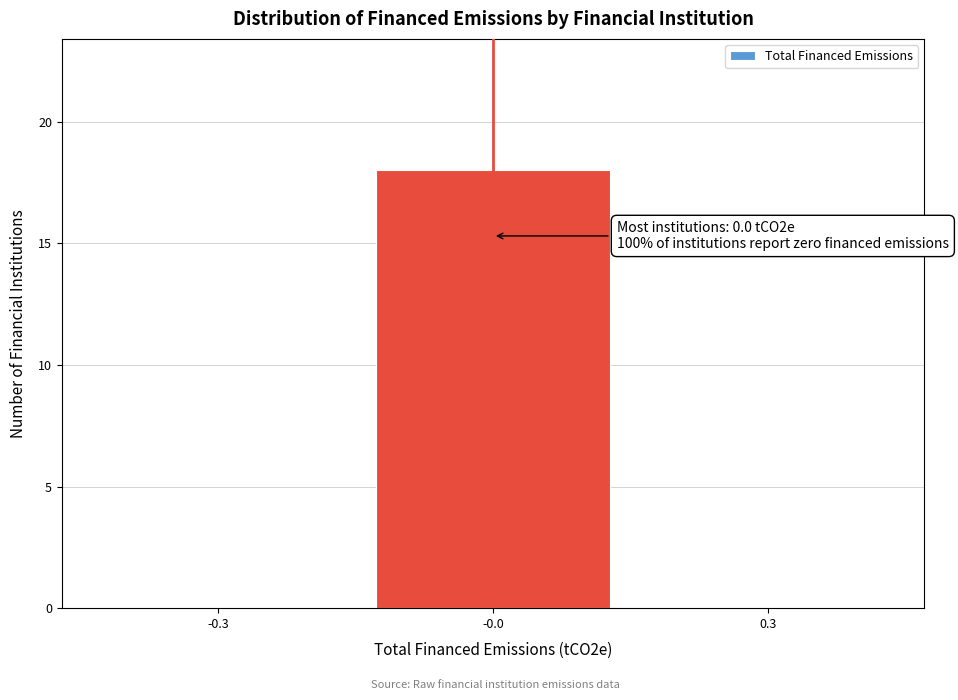

Reading left to right, list all the values displayed in this chart.

-0.3=0	-0.0=18	0.3=0